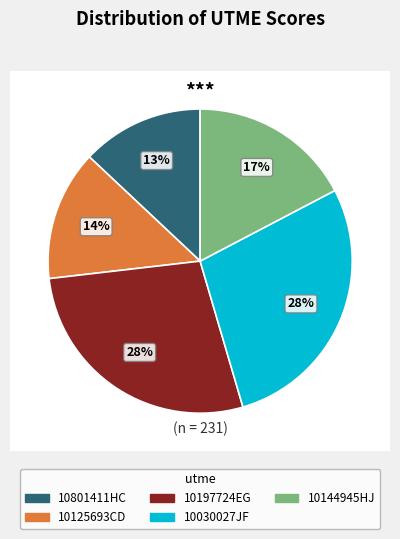

To the nearest percent, what percentage of the pie is 10801411HC?

13%